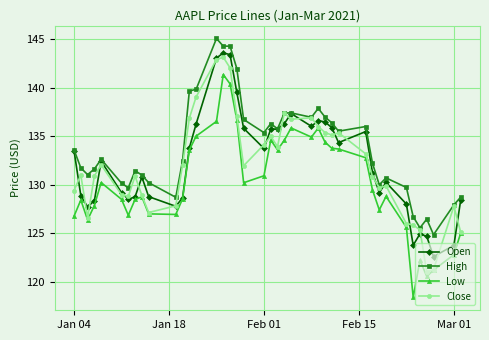

What is the value of the Close point at the 27th from the left?

135.4